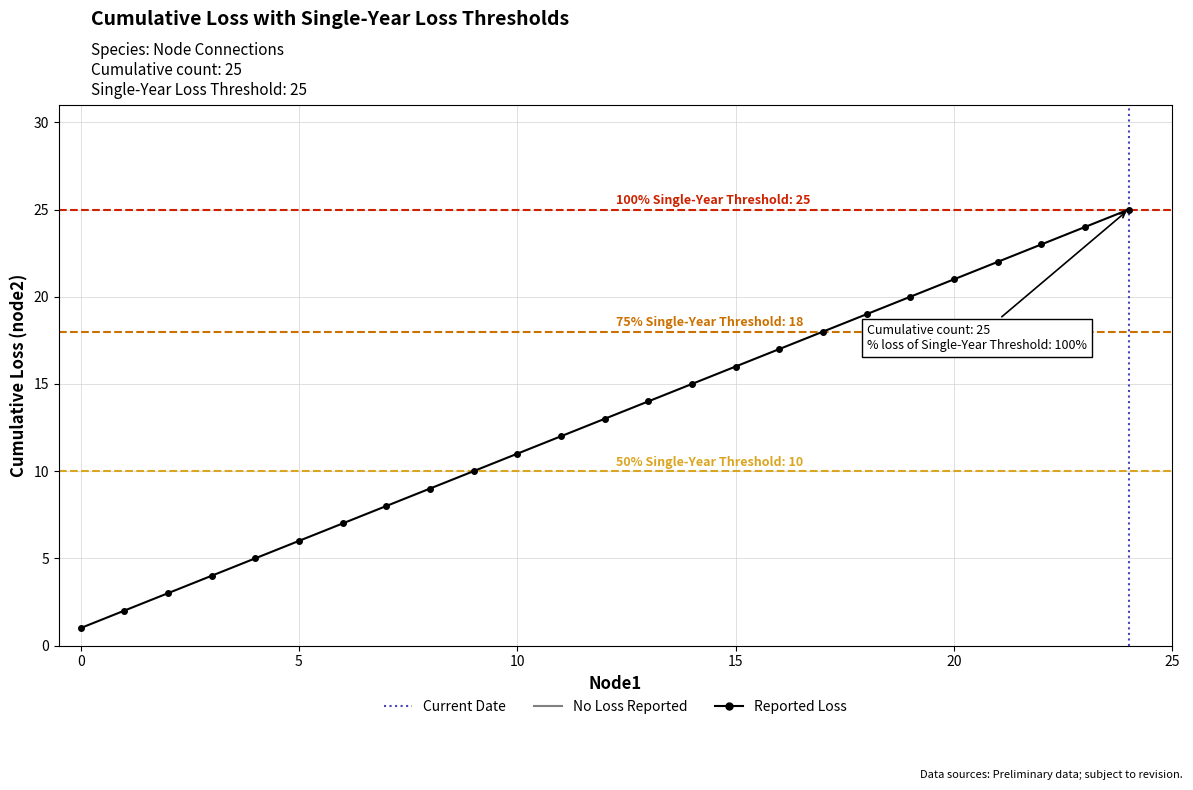

True or false: there are more than 2 points higher than both neighbors.

False